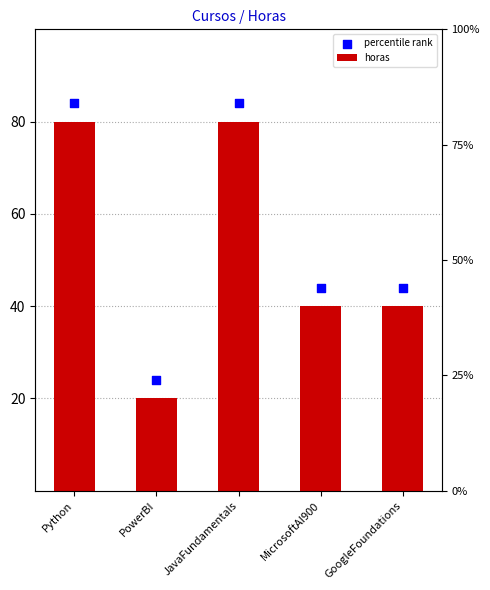

Which series has the largest Y range (max minus min)?

horas